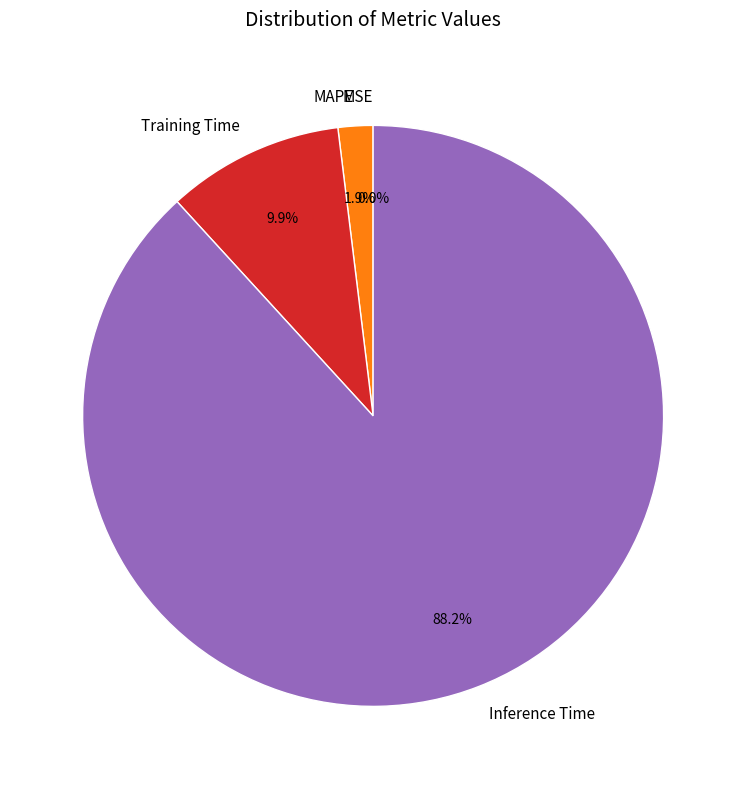

What portion of the pie excludes Training Time?

90.1%